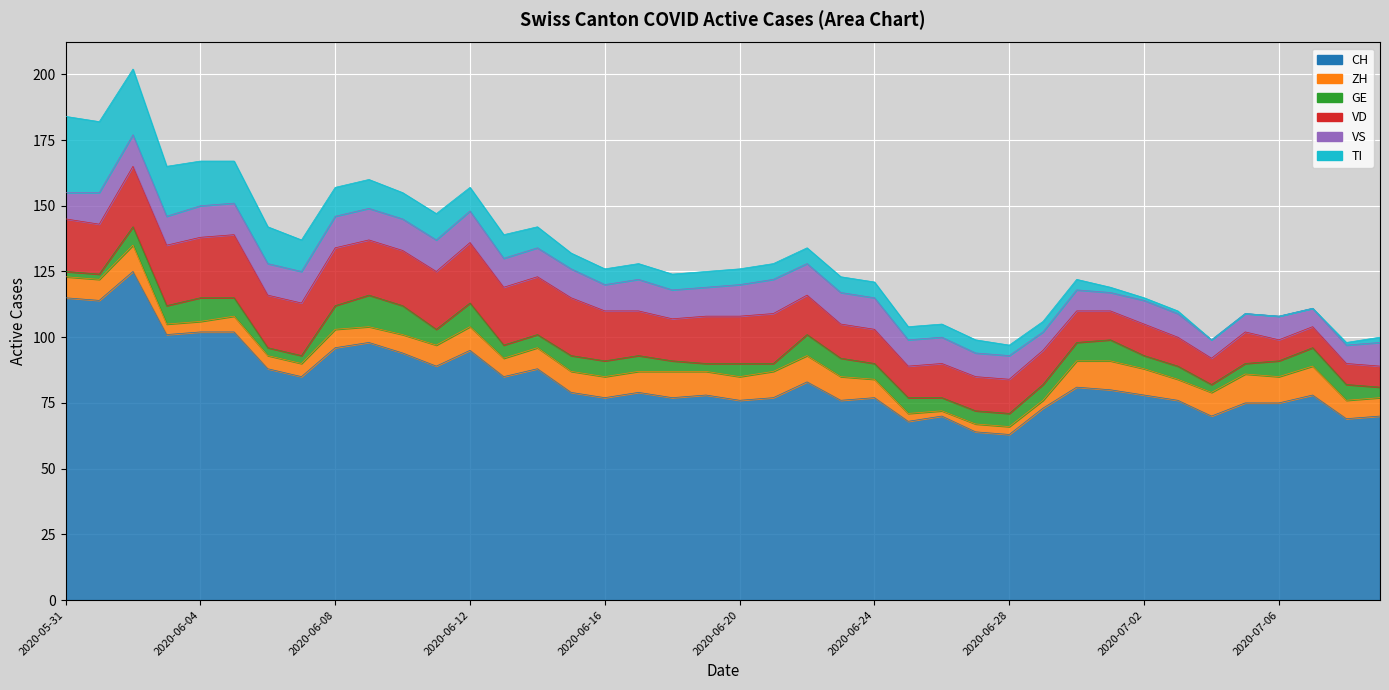

Which series changed the most between 2020-06-02 and 2020-06-03?

CH